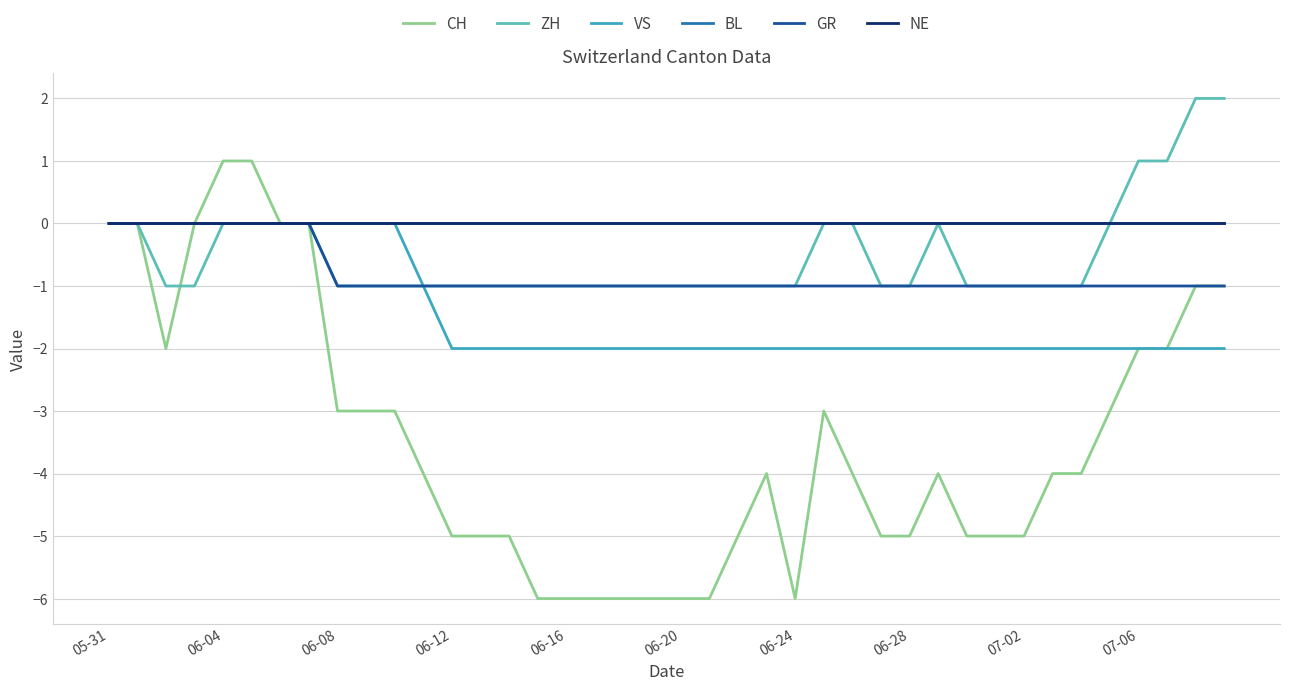

What is the difference between the second highest and minimum values in the VS series?

2